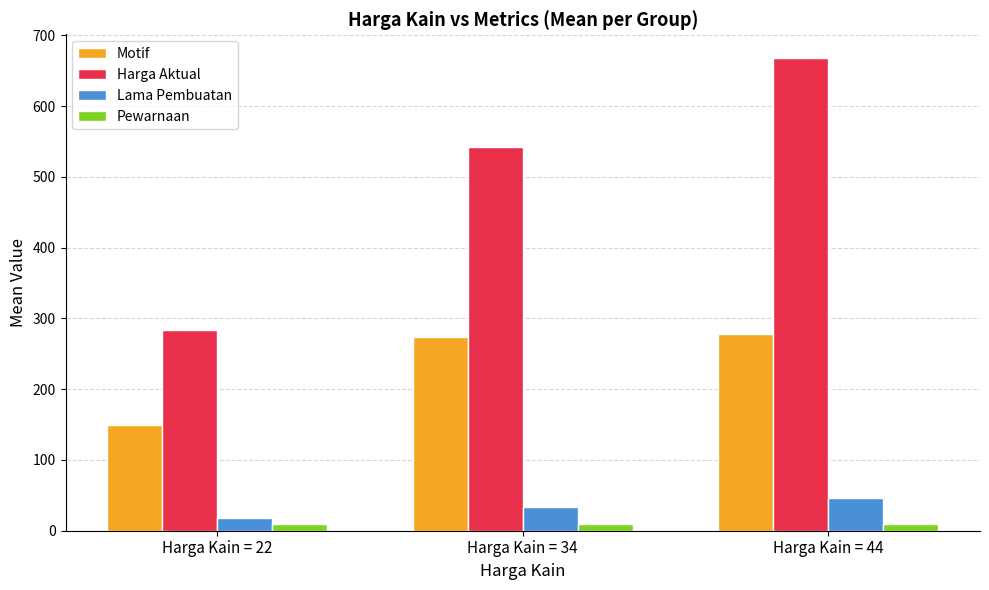

Between Harga Kain = 22 and Harga Kain = 44, which series saw the biggest shift?

Harga Aktual